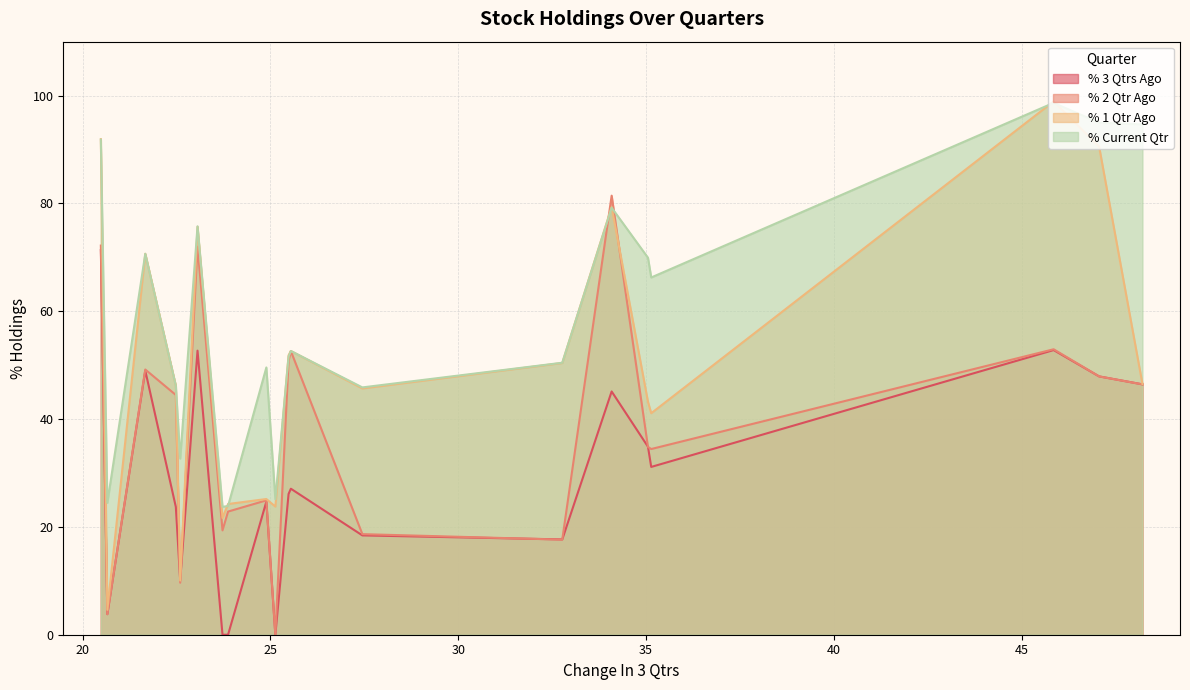

How many values in the % 1 Qtr Ago series exceed 46?

11